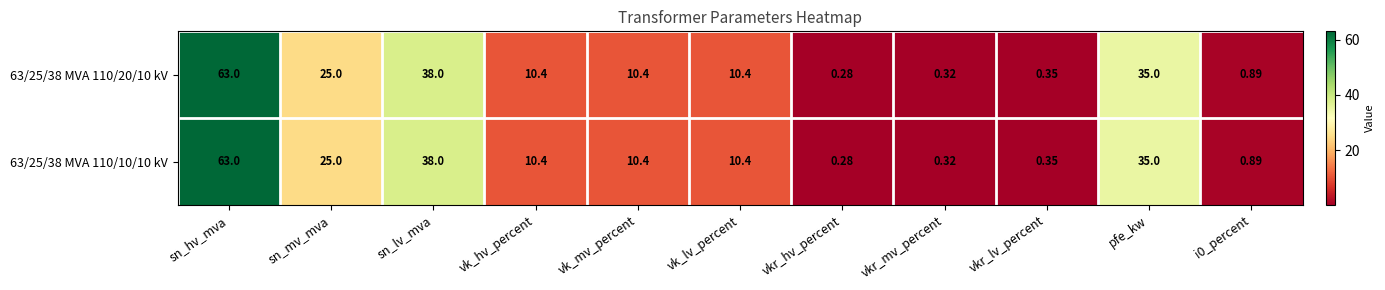

At which label does 63/25/38 MVA 110/20/10 kV first exceed 10?

sn_hv_mva